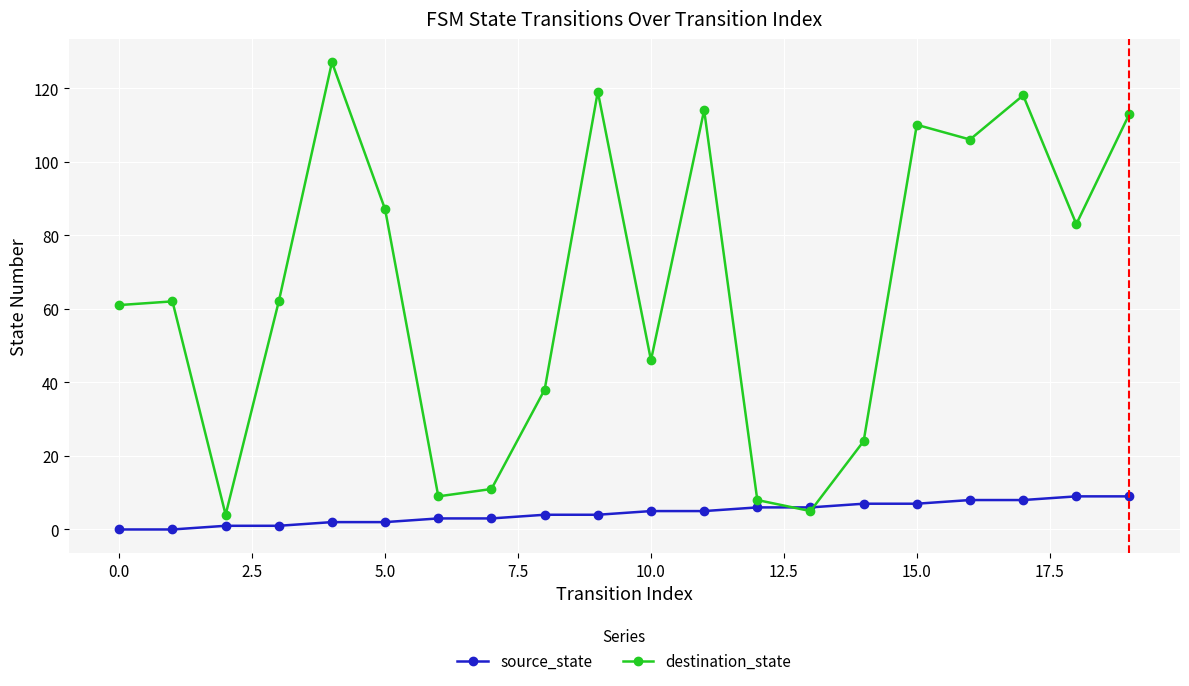

List the series in order of their overall mean, highest first.

destination_state, source_state